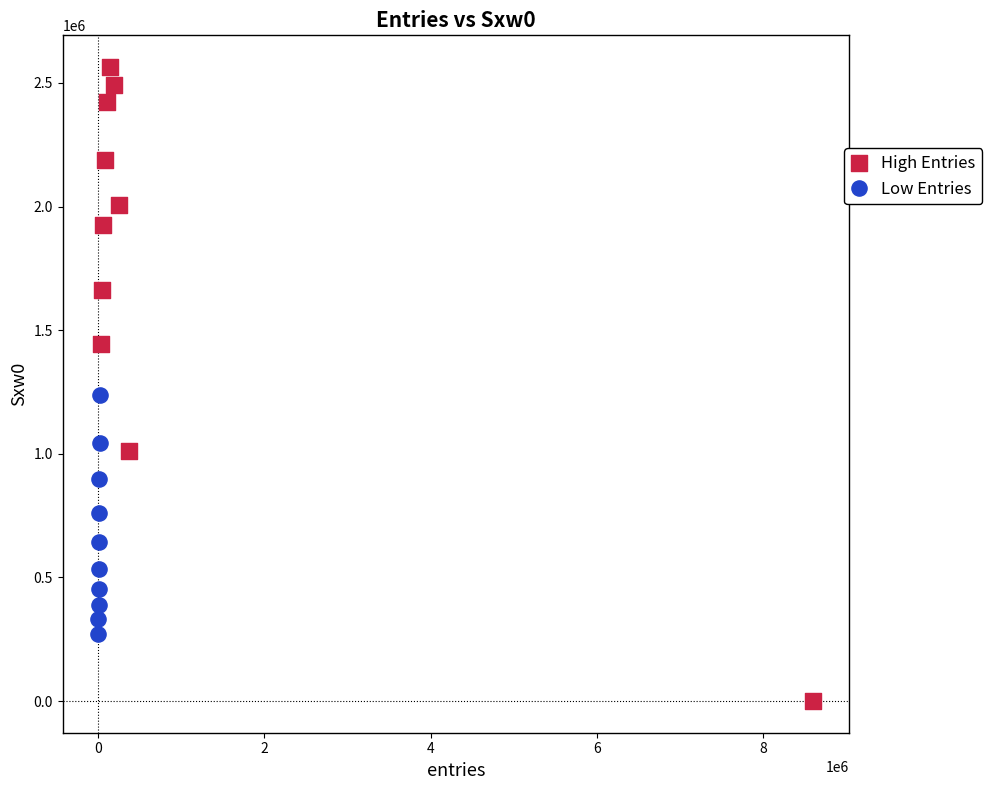

Which series contains the lowest Y value?

High Entries